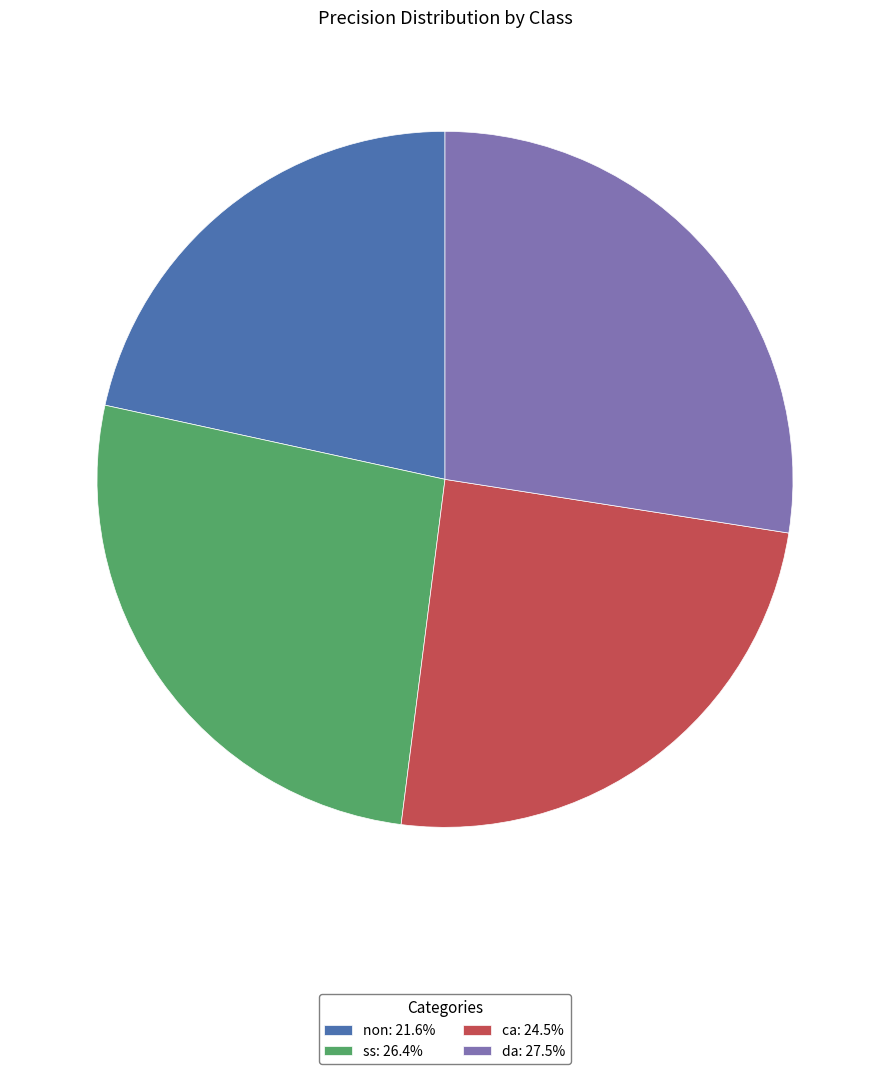

Do non: 21.6% and ca: 24.5% together represent more than half of the pie?

No